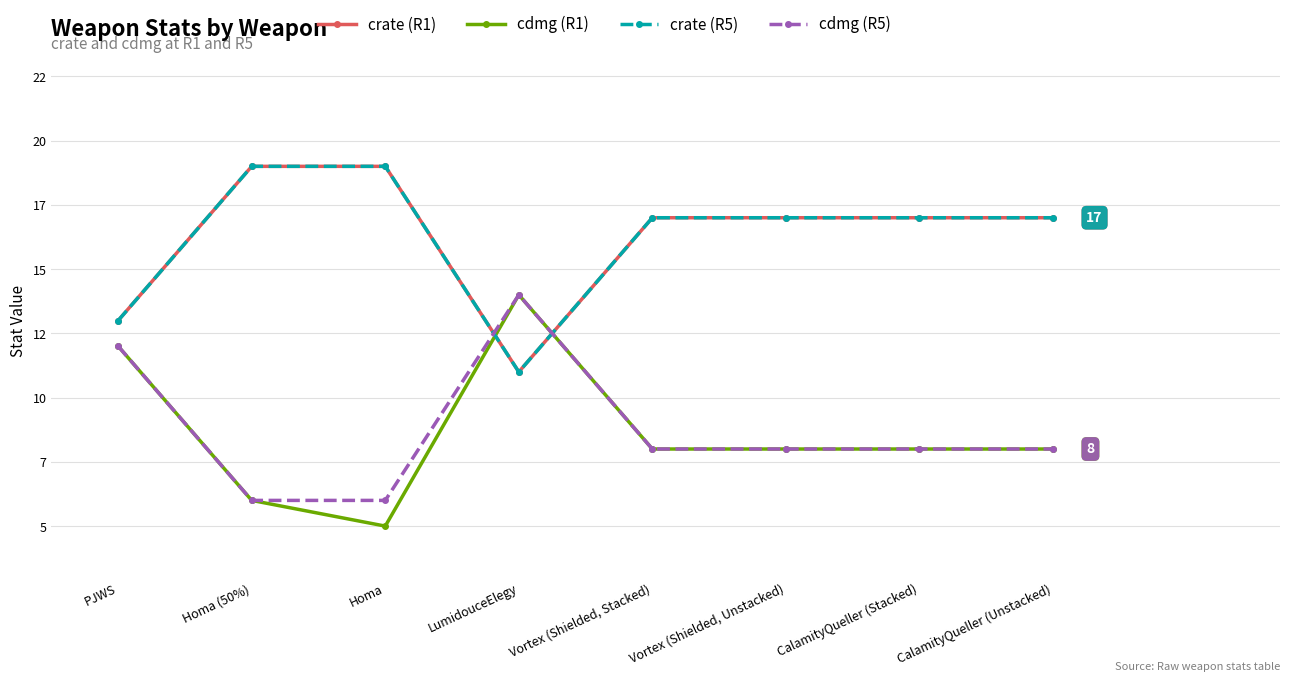

How many intersections are there between cdmg (R5) and crate (R1)?

2